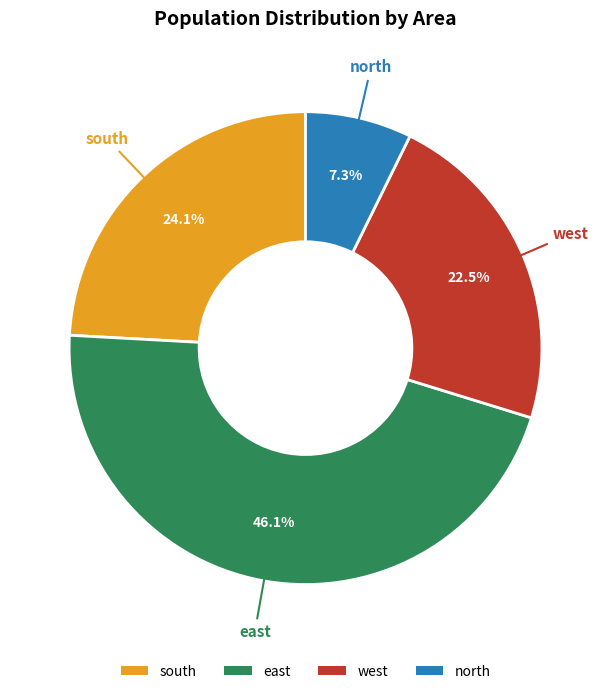

Does east represent more than half of the total?

No